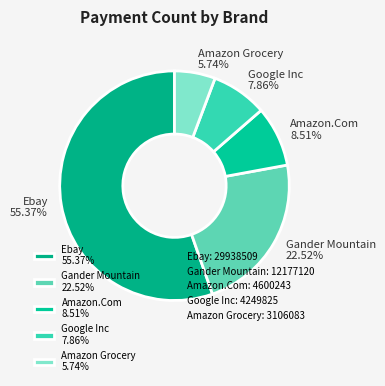

Is it true that Ebay is 55% of the pie?

True